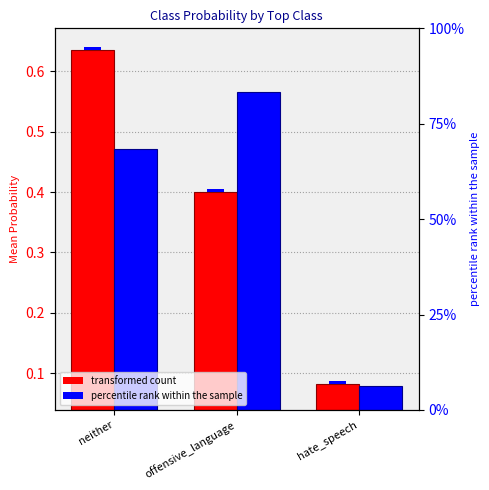

How many data points does each series have?

3